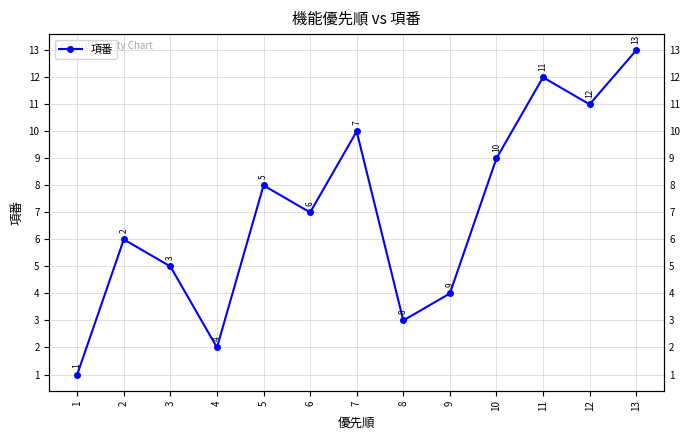

Is it true that the value at 6 is 7?

True